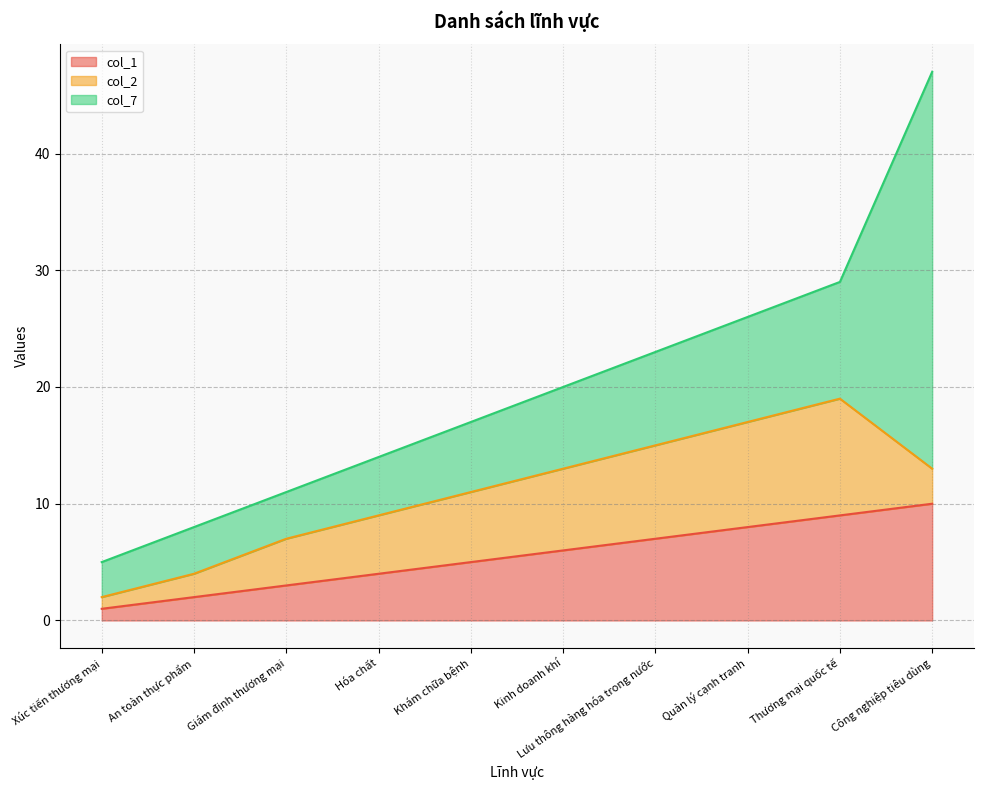

How many lines are shown in the chart?

3